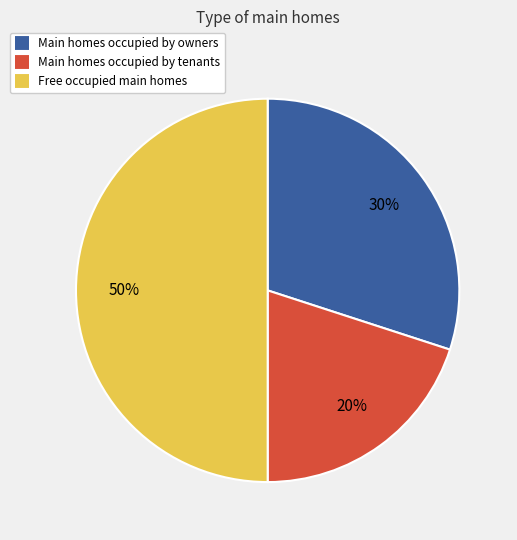

To the nearest percent, what is the difference between the largest and smallest slice percentages?

30%